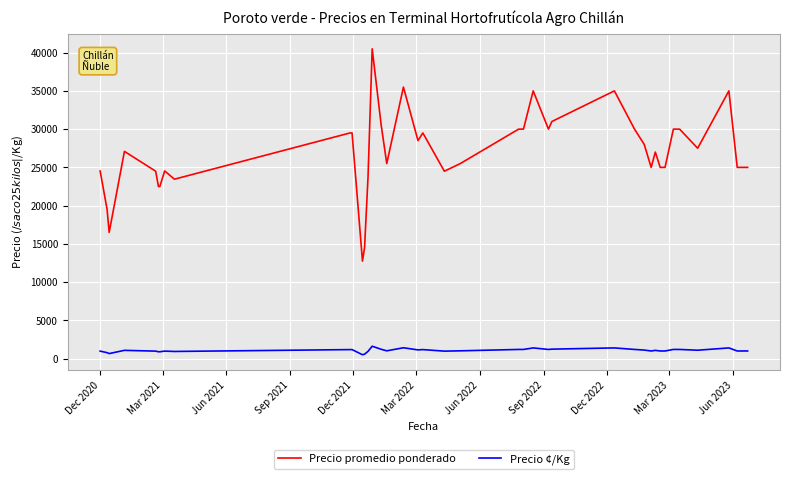

What is the lowest value of the Precio promedio ponderado series?

12750